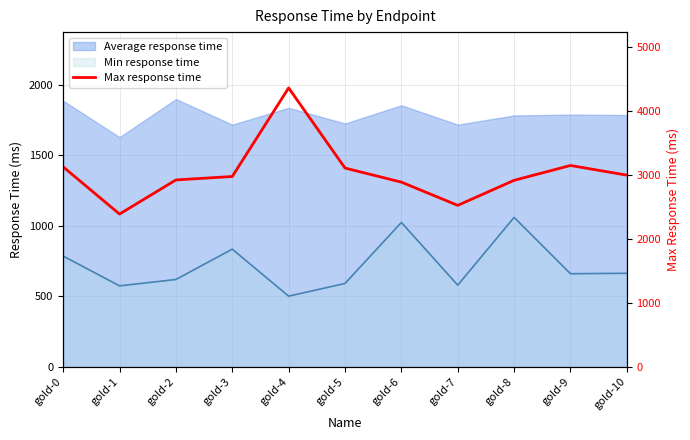

At which category does the data reach its first local valley?

gold-1